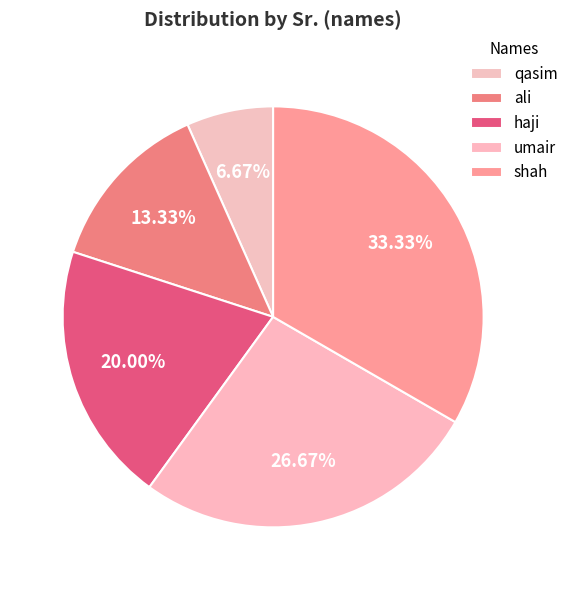

Is it true that haji is 20% of the pie?

True